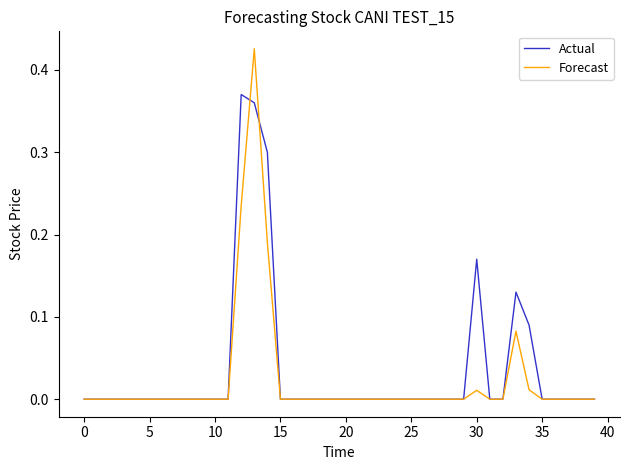

Which series has the largest range (max minus min)?

Forecast